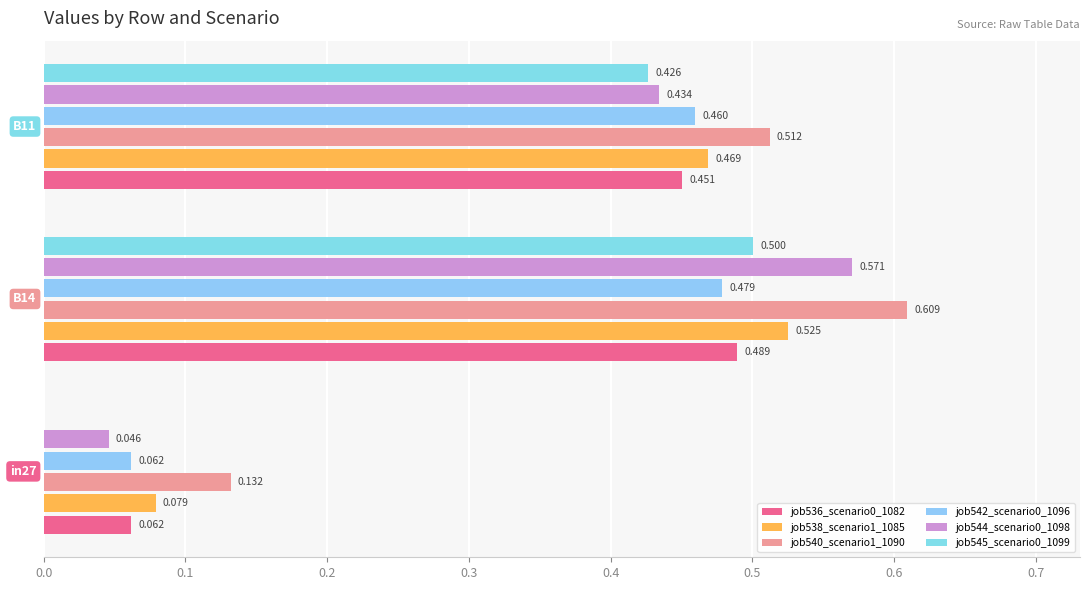

How many distinct data groups are displayed?

6